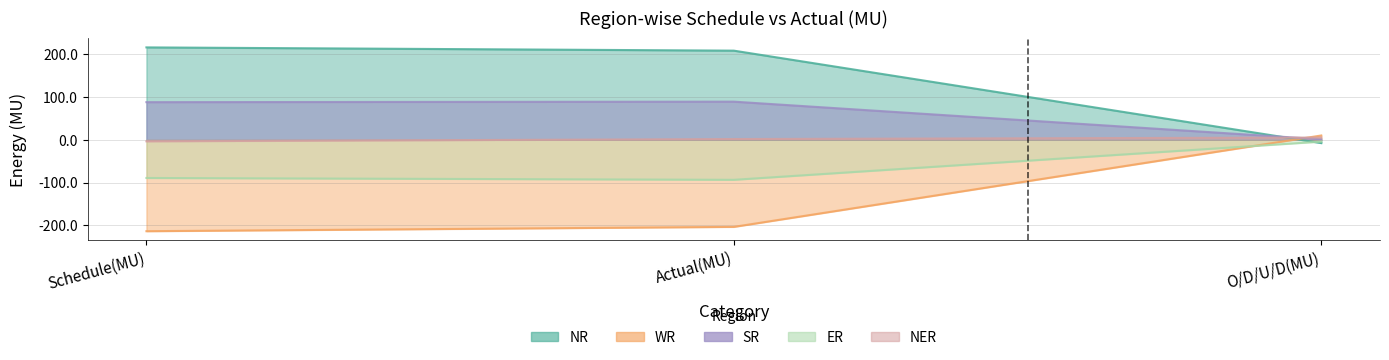

Reading left to right, what are all the values shown in this chart?

NR: Schedule(MU)=216.0	Actual(MU)=208.4	O/D/U/D(MU)=-7.6
WR: Schedule(MU)=-213.6	Actual(MU)=-203.5	O/D/U/D(MU)=10.1
SR: Schedule(MU)=88.0	Actual(MU)=89.2	O/D/U/D(MU)=1.2
ER: Schedule(MU)=-89.2	Actual(MU)=-93.5	O/D/U/D(MU)=-4.2
NER: Schedule(MU)=-3.5	Actual(MU)=1.8	O/D/U/D(MU)=5.3